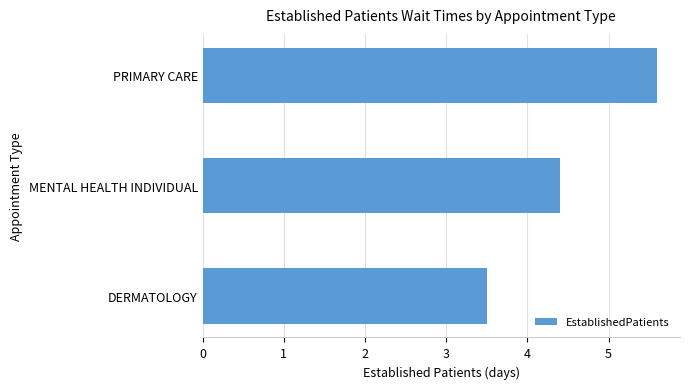

Is it true that the value at MENTAL HEALTH INDIVIDUAL is 5.9?

False